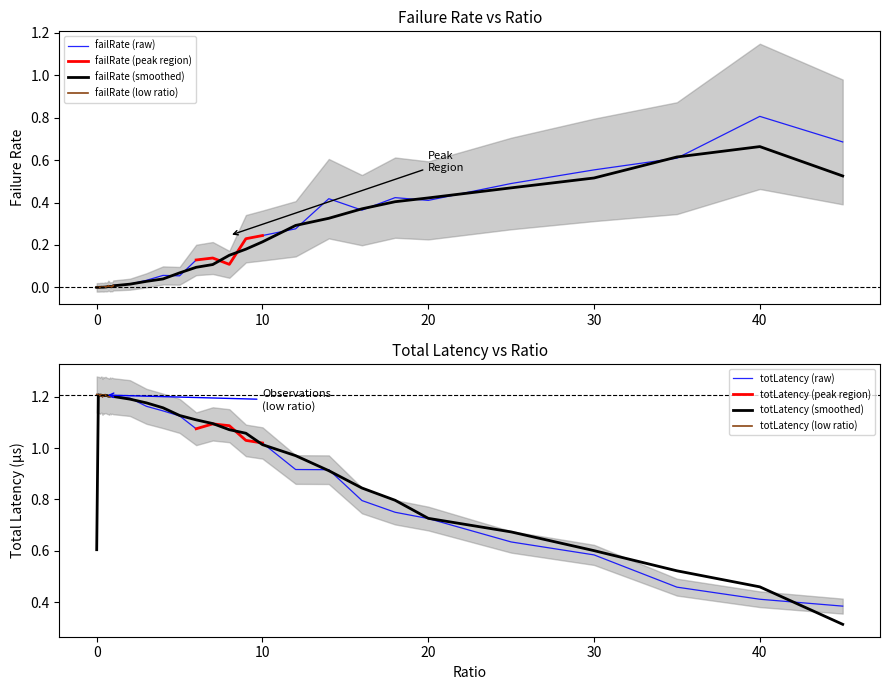

What are all the series names shown in the legend?

failRate, totLatency